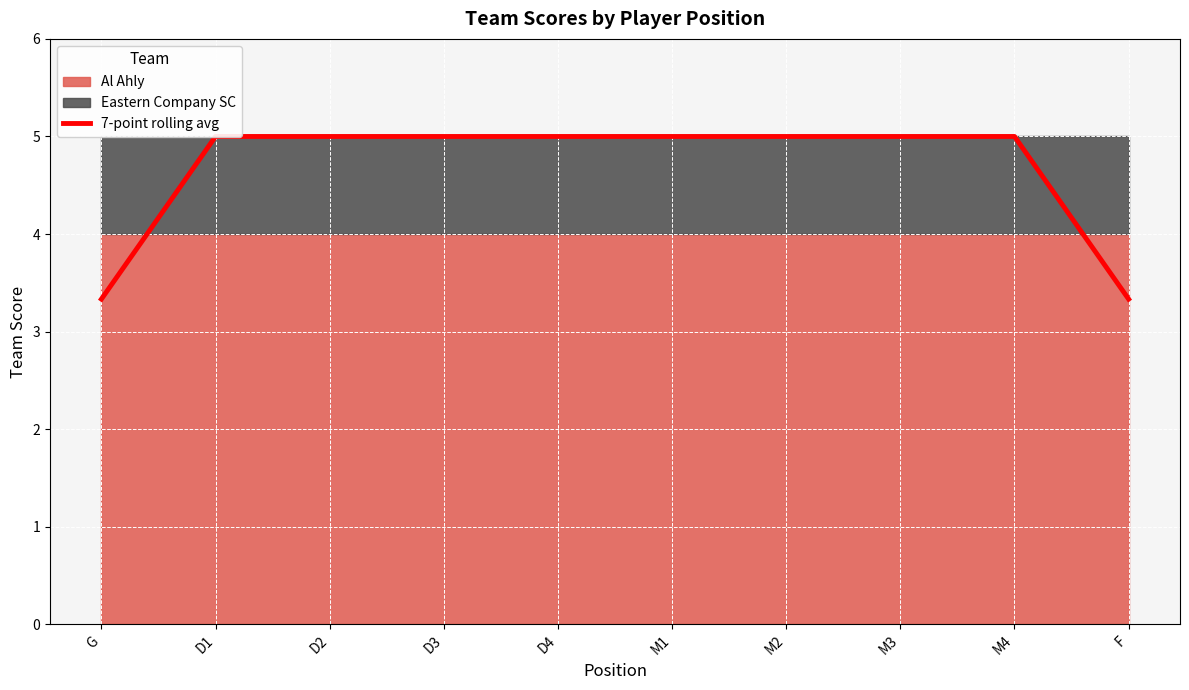

True or false: the data shows 3.3 at G.

True